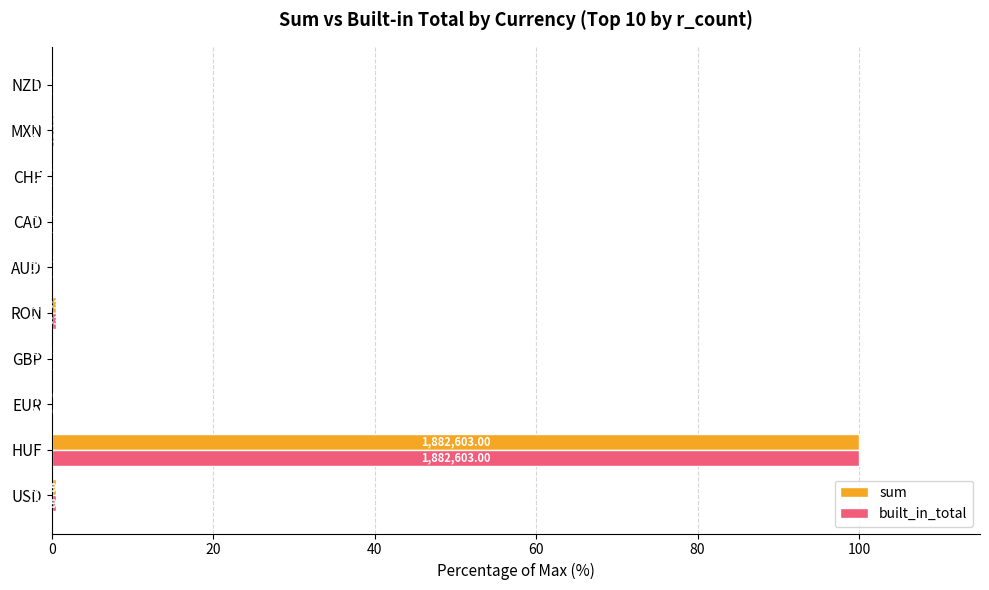

What are all the series names shown in the legend?

sum, built_in_total